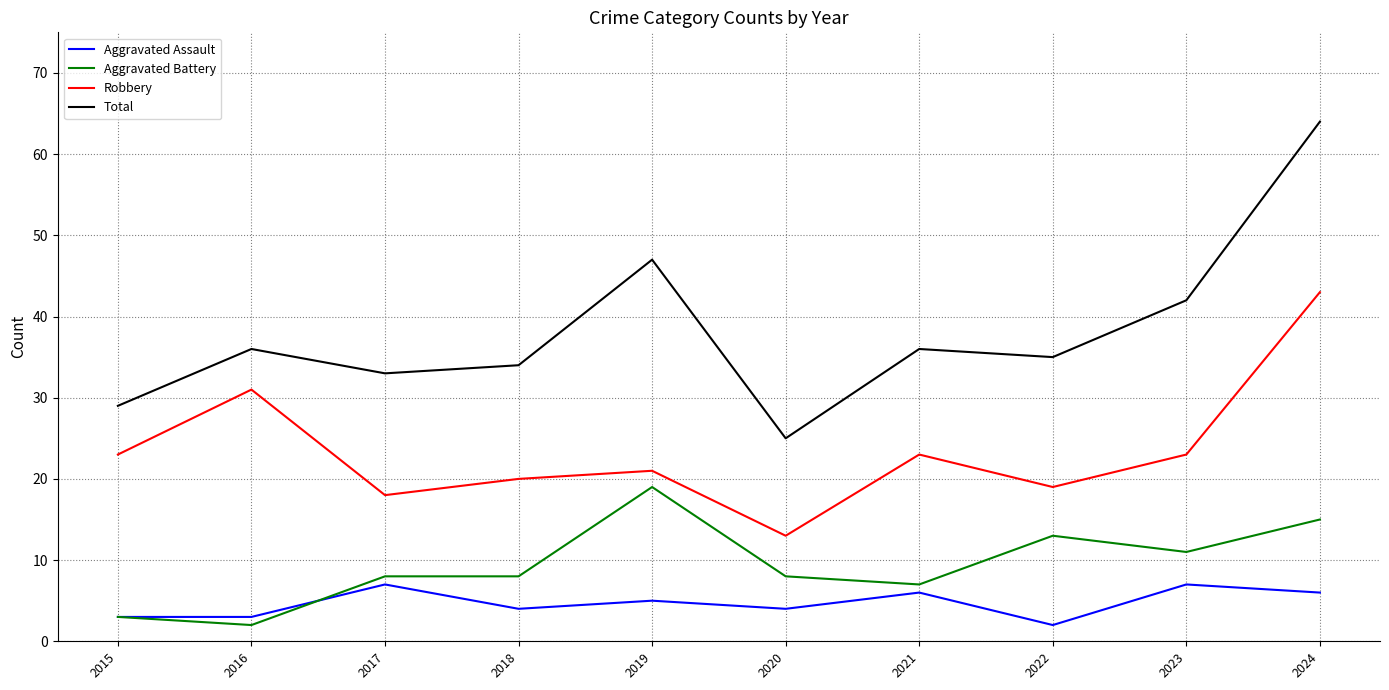

What value does the Aggravated Assault series have at 2019?

5